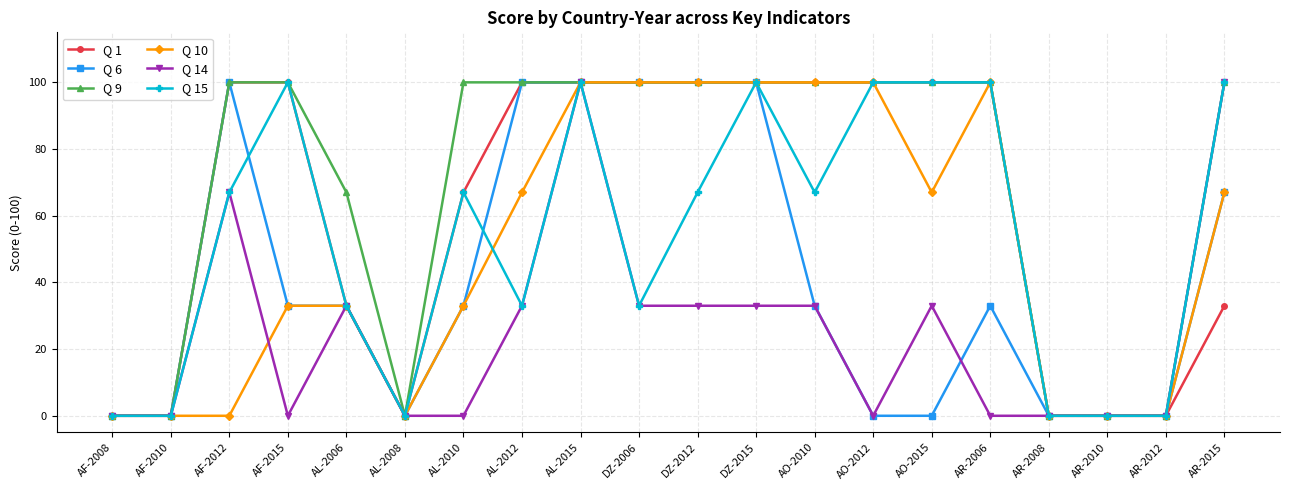

At how many categories does at least one series exceed 83?

13